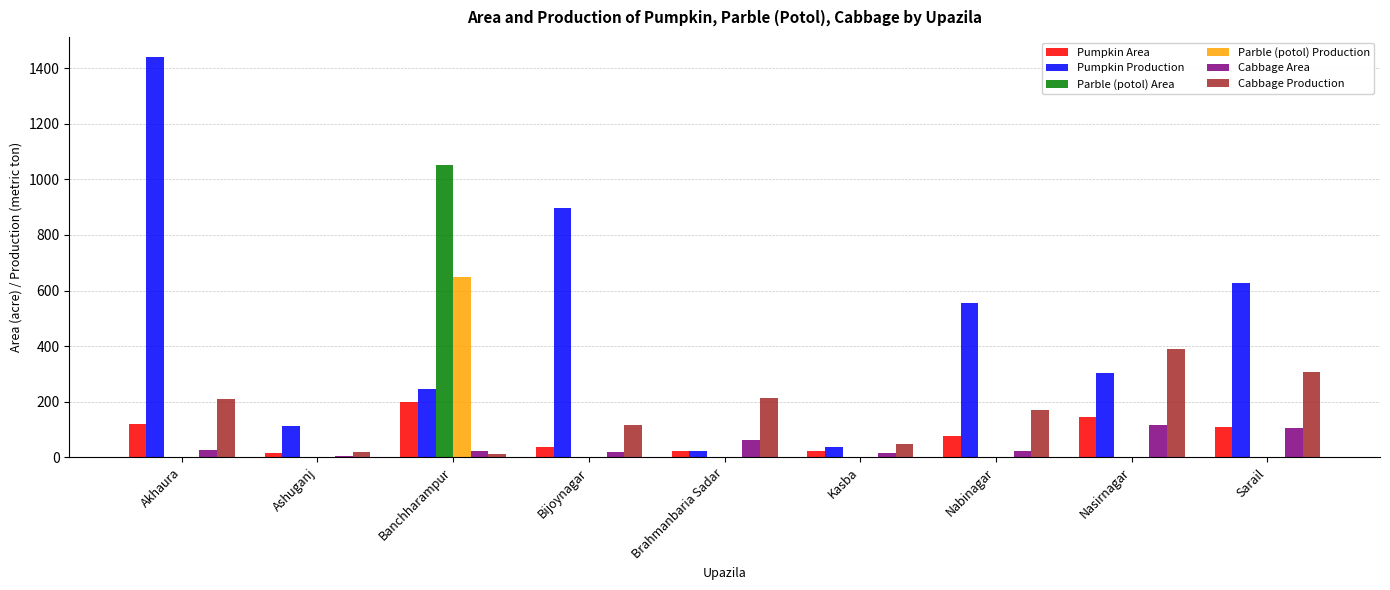

How many data points does each series have?

9